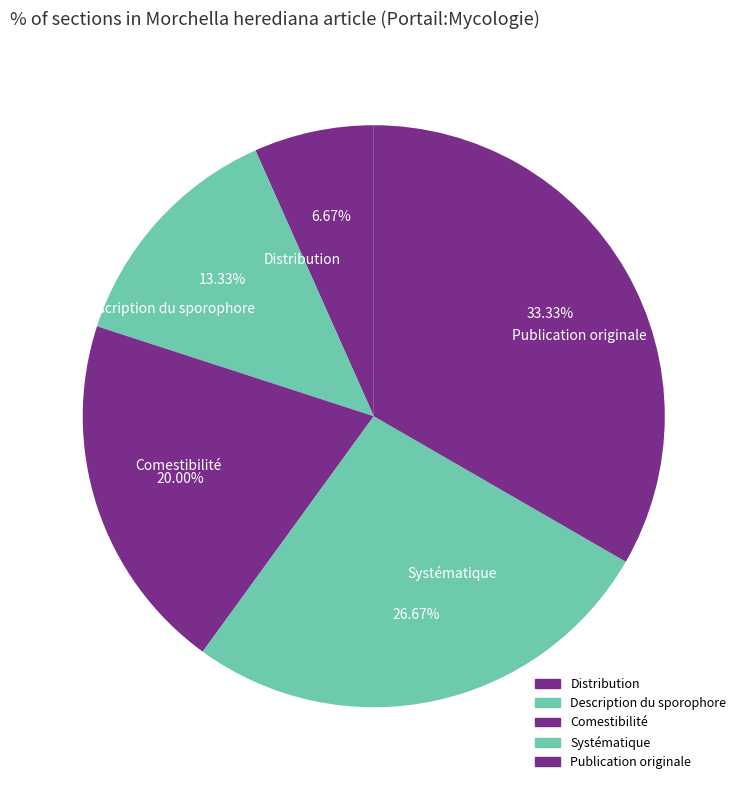

Which category has the smallest portion of the pie?

Distribution